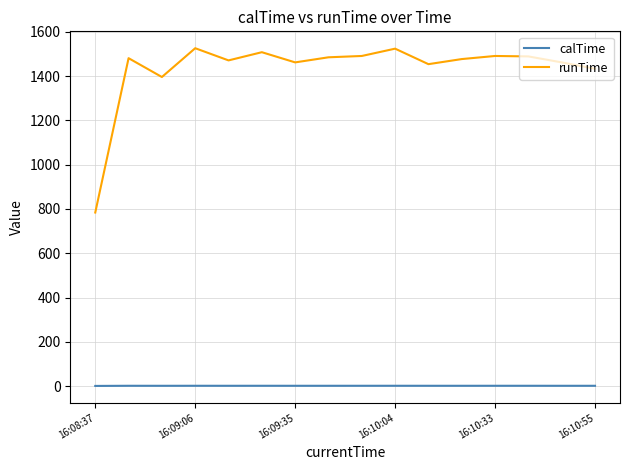

Rank the series by their average value, from highest to lowest.

runTime, calTime